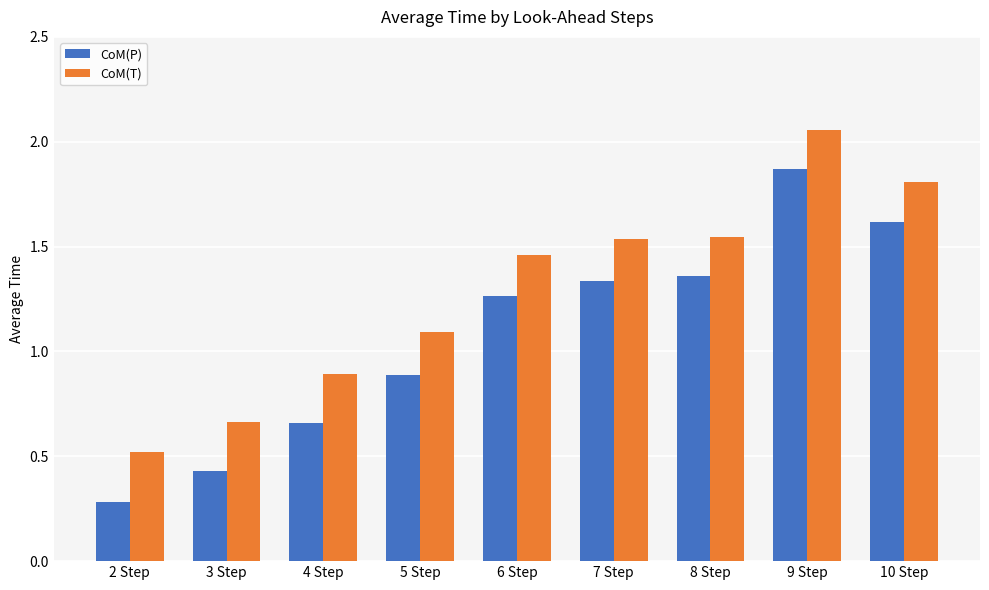

Is it true that CoM(T) equals 3.4 at 9 Step?

False